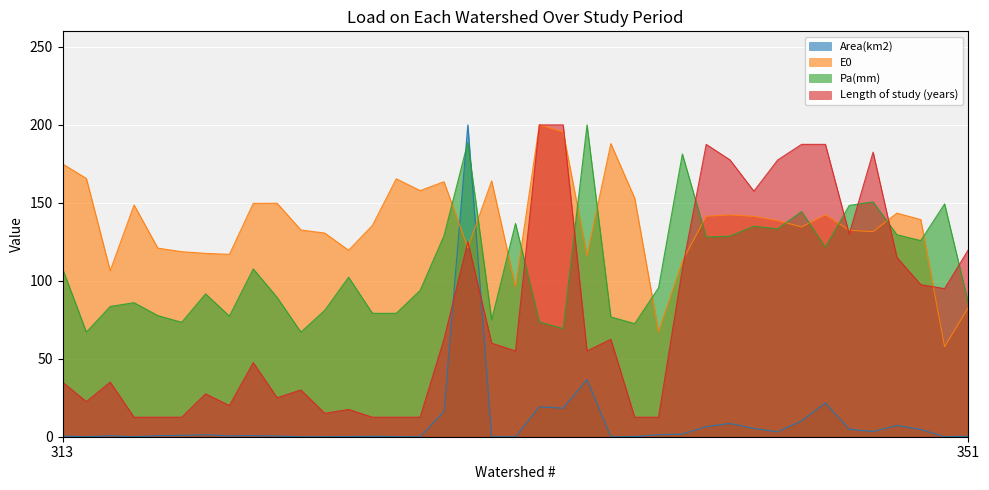

Reading right to left, what are all the values shown in this chart?

Area(km2): 0.3	0.0	4.7	7.2	3.4	4.8	21.6	10.2	3.1	5.3	8.5	6.5	1.7	1.3	0.1	0.0	36.7	18.3	19.2	0.0	0.0	200.0	16.1	0.0	0.0	0.3	0.1	0.0	0.0	0.4	0.7	0.6	1.3	0.8	0.7	0.0	0.6	0.0	0.4
E0: 82.9	57.8	139.3	143.4	131.5	132.4	142.3	134.6	138.5	141.3	142.2	141.4	112.6	67.3	153.0	188.0	116.3	195.5	200.0	96.2	164.1	121.2	163.5	157.9	165.4	135.6	119.6	130.6	132.6	149.7	149.6	117.0	117.6	118.7	120.9	148.6	106.5	165.6	175.0
Pa(mm): 85.3	149.3	125.8	129.5	150.6	148.3	121.6	144.4	133.4	135.0	128.7	128.1	181.3	95.5	72.5	76.8	200.0	69.3	73.6	136.8	74.9	188.8	128.9	93.9	79.1	79.1	102.3	81.1	67.1	89.4	107.6	77.3	91.6	73.4	77.7	86.0	83.5	67.1	107.8
Length of study (years): 120.0	95.0	97.5	115.0	182.5	130.0	187.5	187.5	177.5	157.5	177.5	187.5	107.5	12.5	12.5	62.5	55.0	200.0	200.0	55.0	60.0	125.0	62.5	12.5	12.5	12.5	17.5	15.0	30.0	25.0	47.5	20.0	27.5	12.5	12.5	12.5	35.0	22.5	35.0